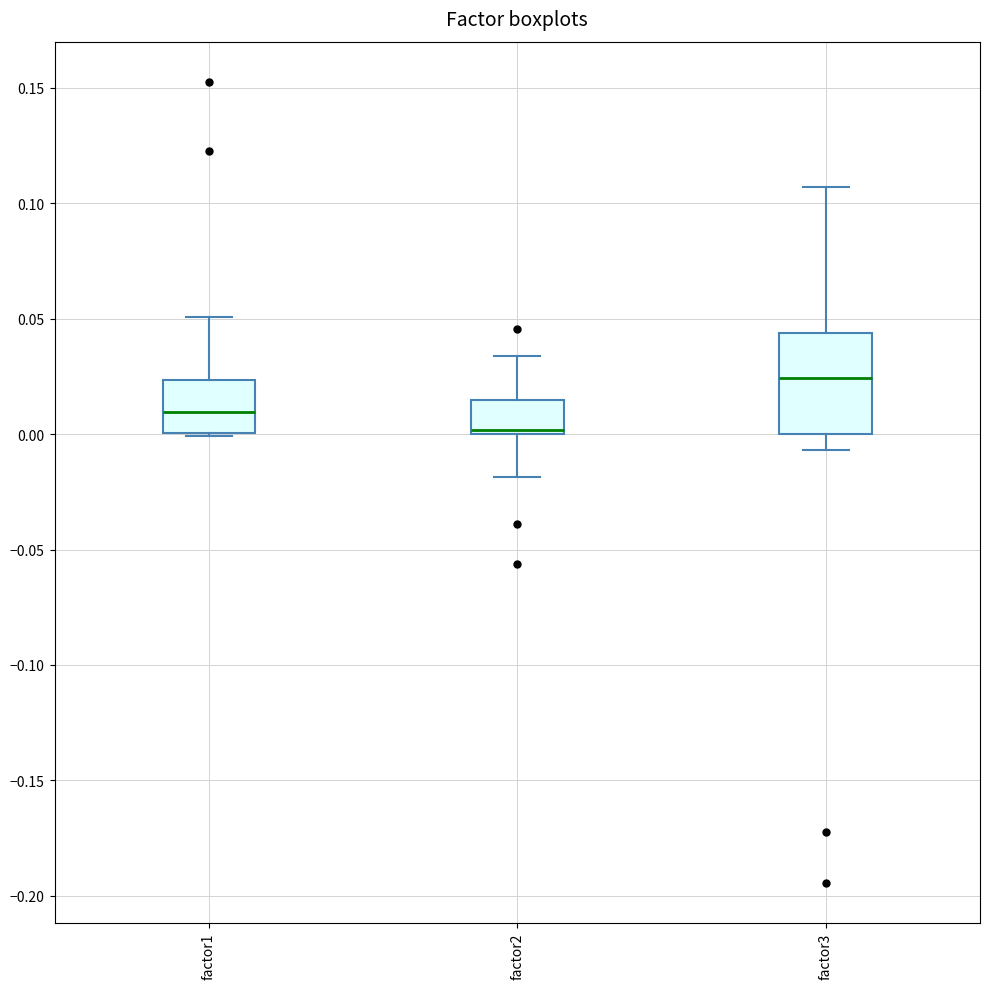

Reading left to right, read every box against the y-axis: the position of its median line, the range the box covers, and the ends of its whiskers. The values are not printed on the chart, so give them approximately, as read against the axis.

factor1: median 0.010, box 0.000 to 0.025, whiskers 0.000 to 0.050
factor2: median 0.000 (just above the box's lower edge), box 0.000 to 0.015, whiskers -0.020 to 0.035
factor3: median 0.025, box 0.000 to 0.045, whiskers -0.005 to 0.105